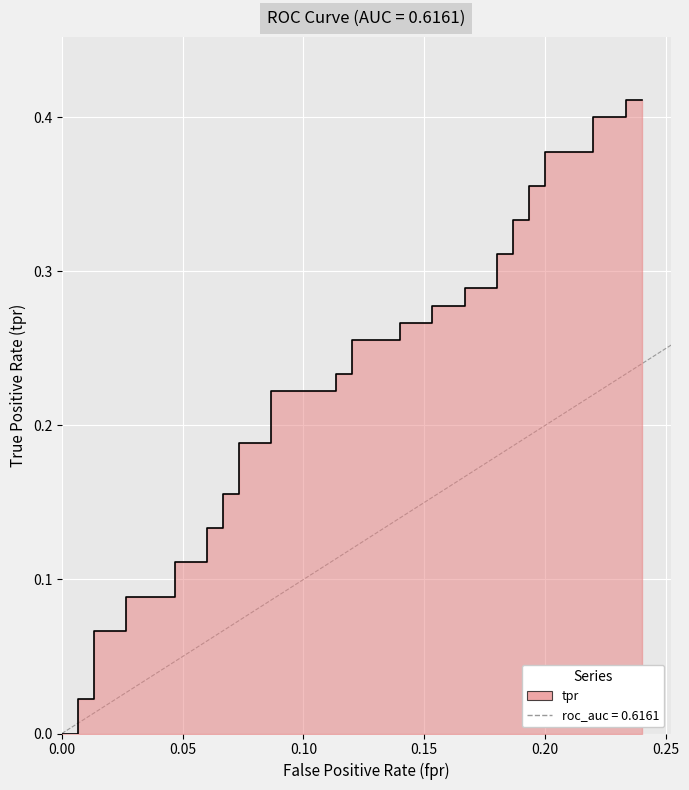

True or false: the data shows 0 at 0.05.

False